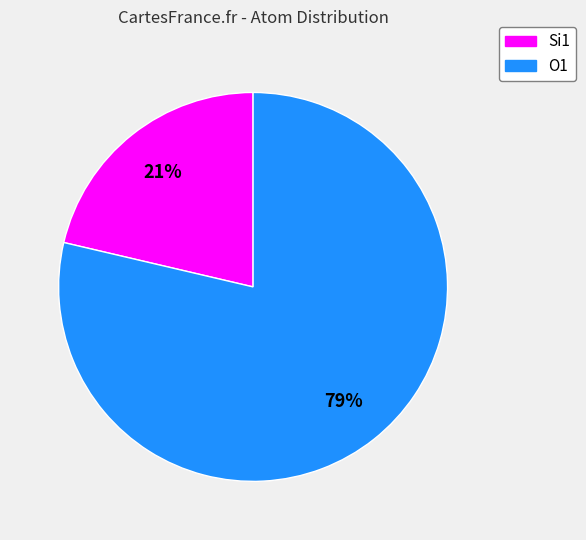

Is there a majority slice in this chart?

Yes